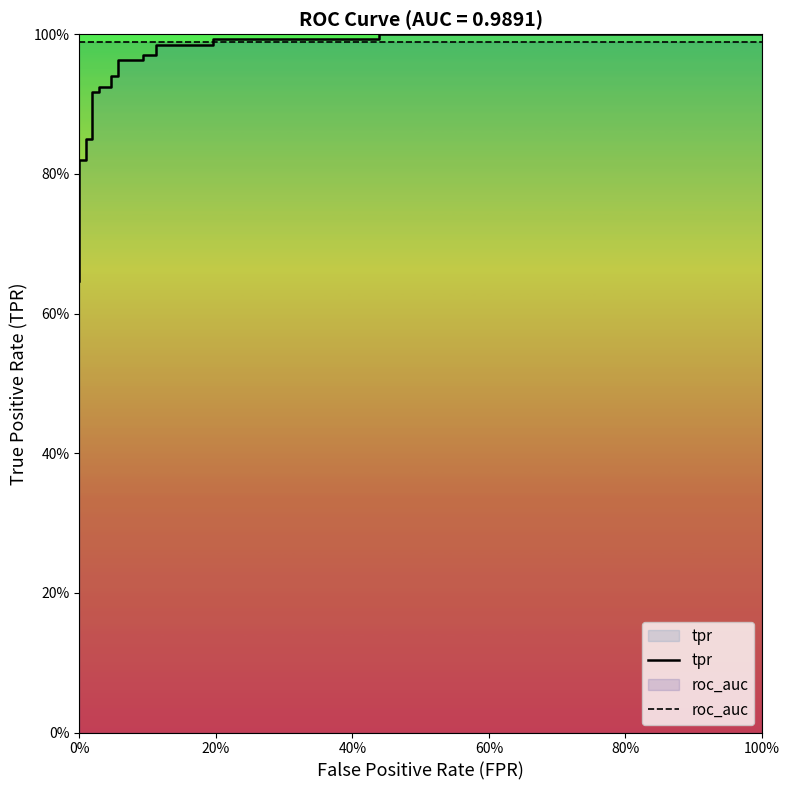

What is the average value of the roc_auc series?

1.0